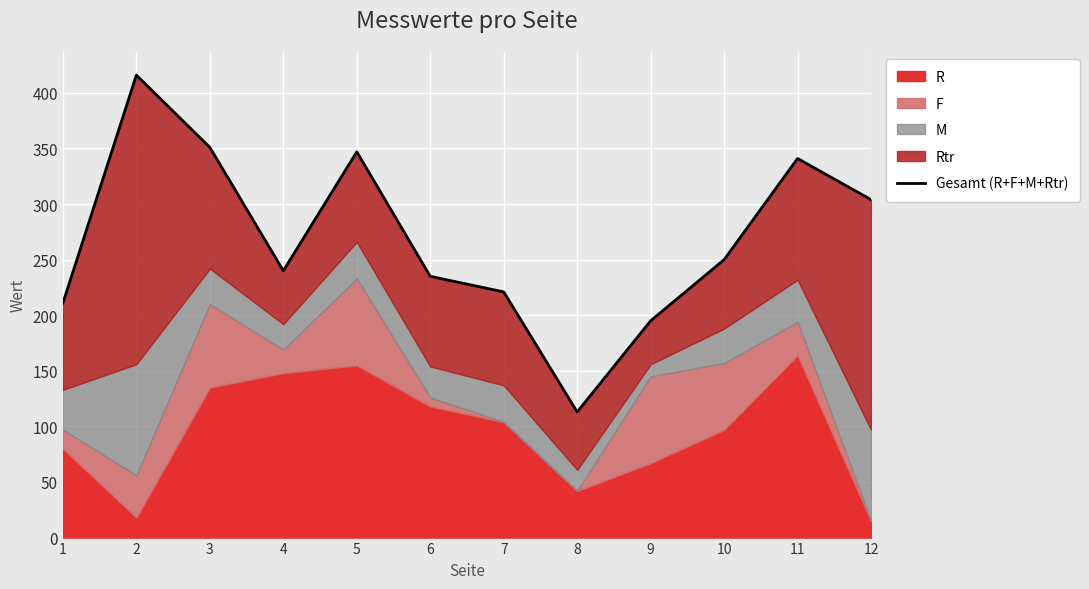

What value does the data have at 8, to the nearest 5?

115